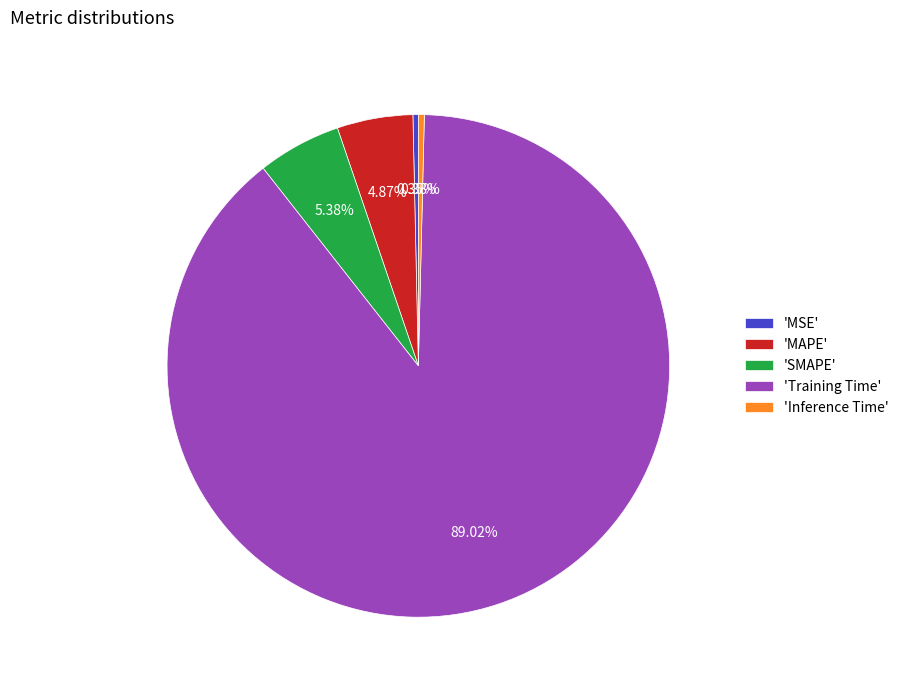

Which has a higher value, 'MAPE' or 'Training Time'?

'Training Time'